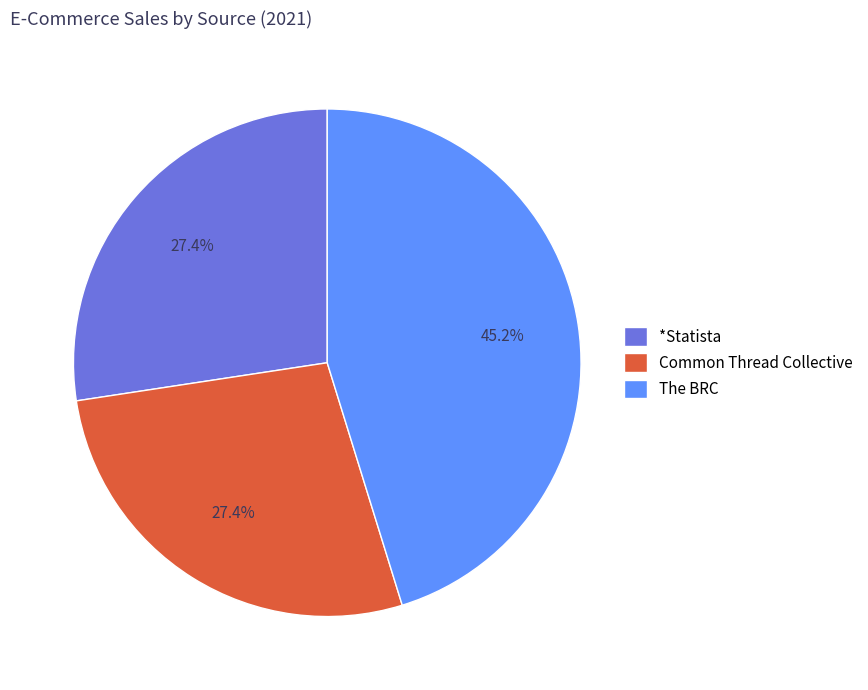

Is *Statista the majority of the pie?

No